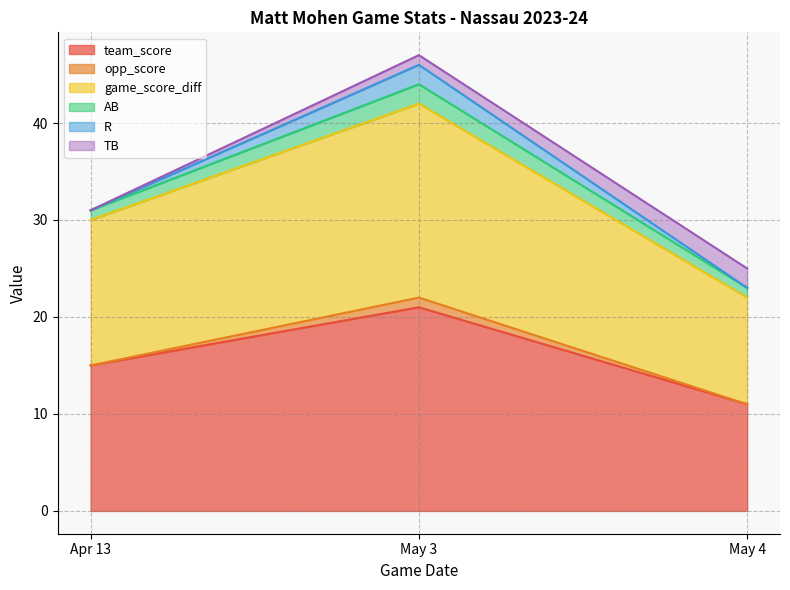

At which category is the sum across all series the highest?

May 3